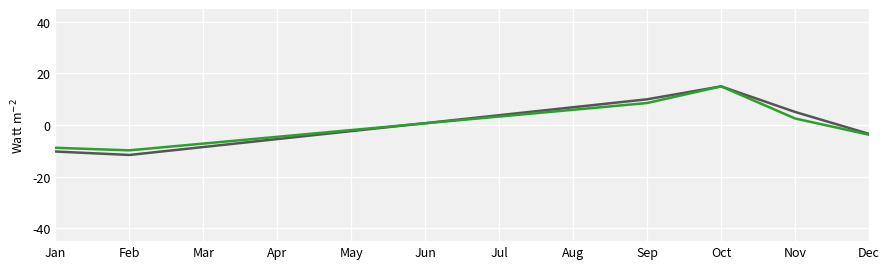

What is the greatest value displayed?

15.0